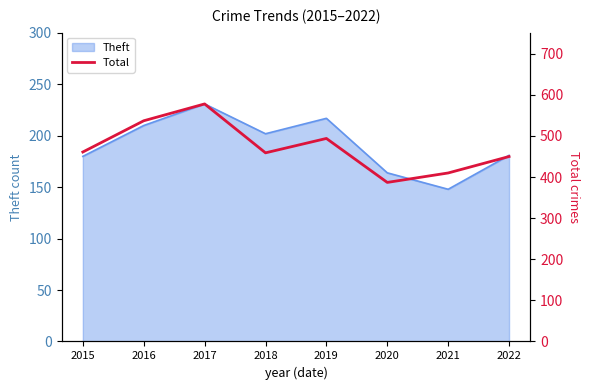

At which category does the chart reach its peak across all series?

2017